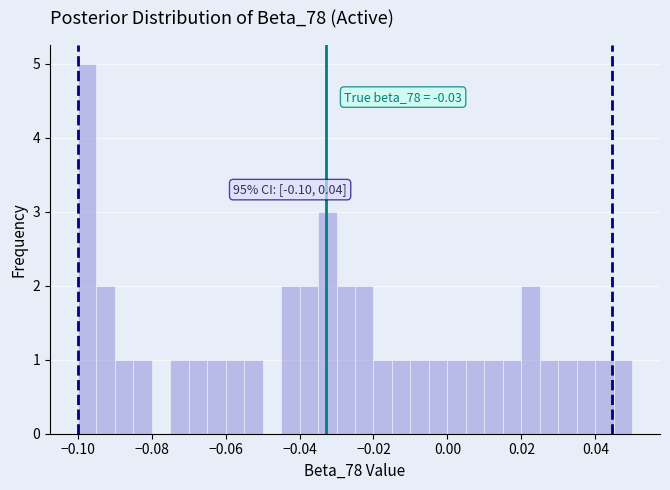

Around what value on the x-axis is the tallest bar? Give the approximate position of its centre, as read against the axis.

-0.098